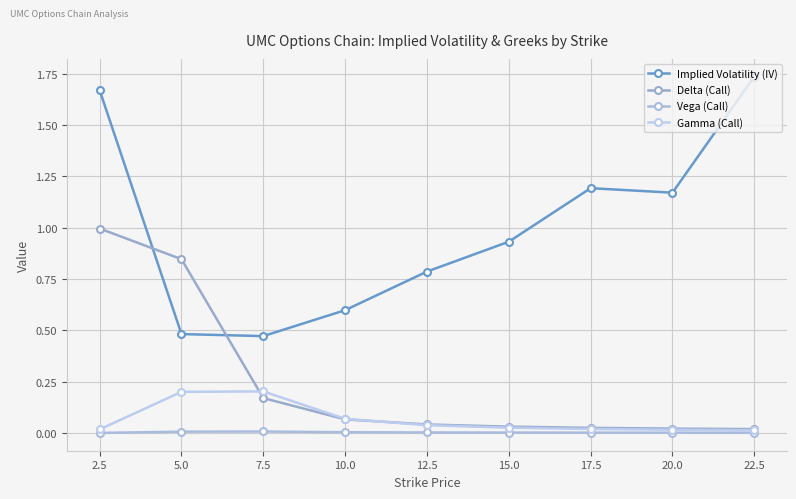

How many series are shown in this chart?

4